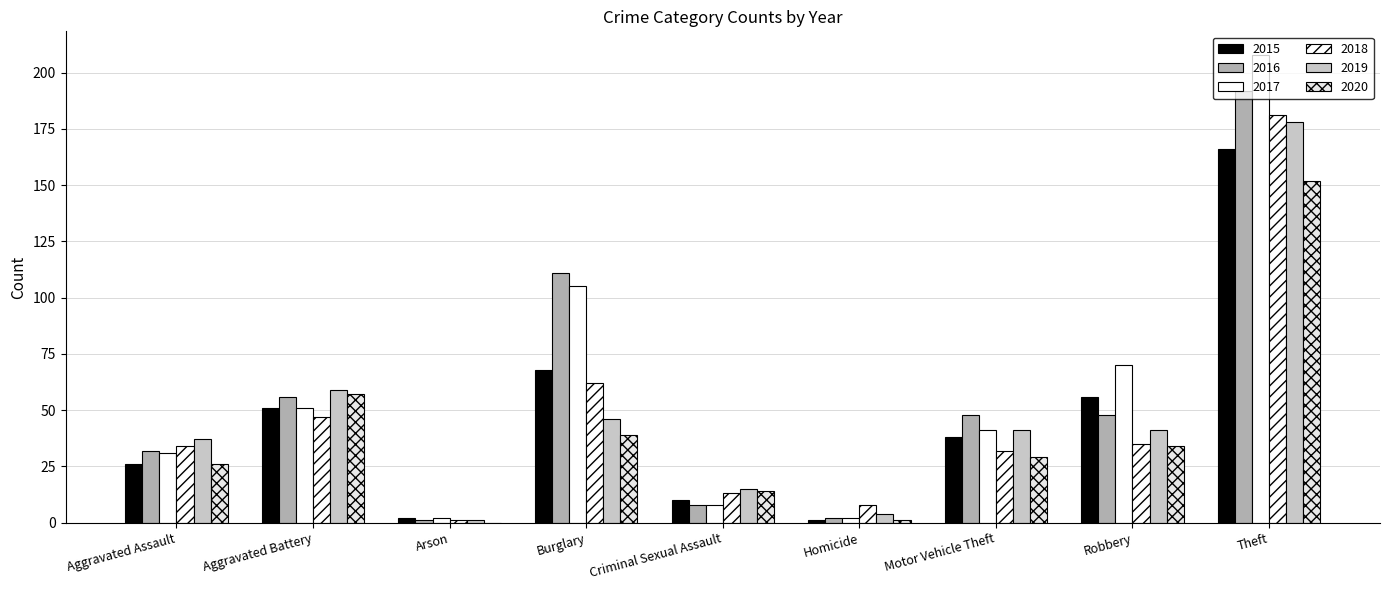

At which label does 2015 reach its minimum?

Homicide